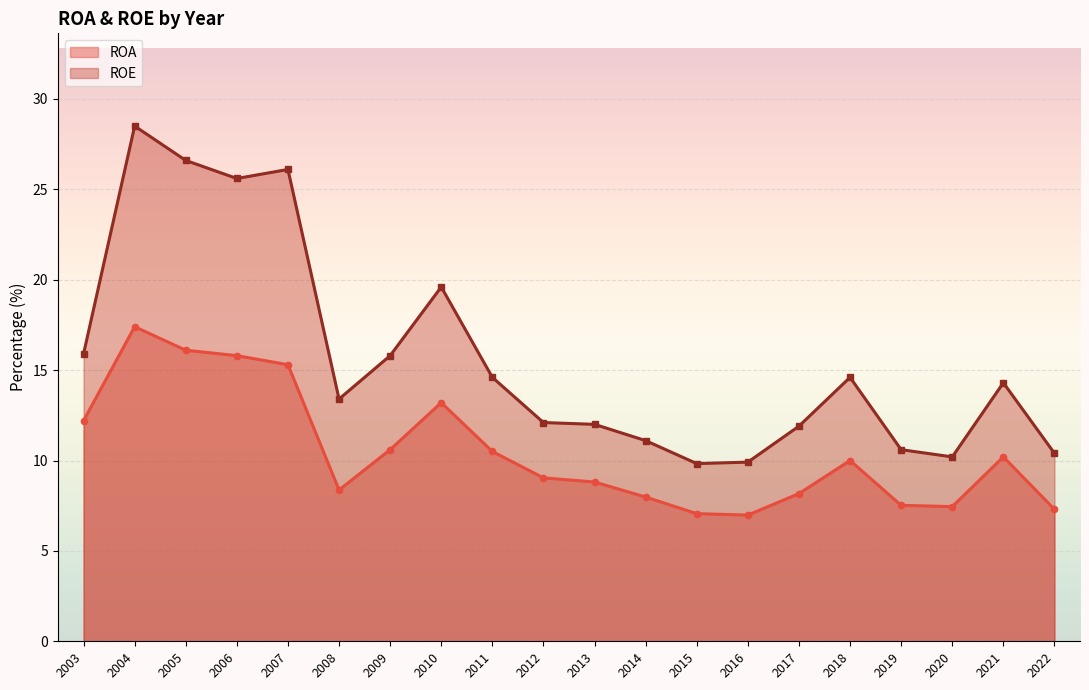

At which label is ROA closest to 12?

2003